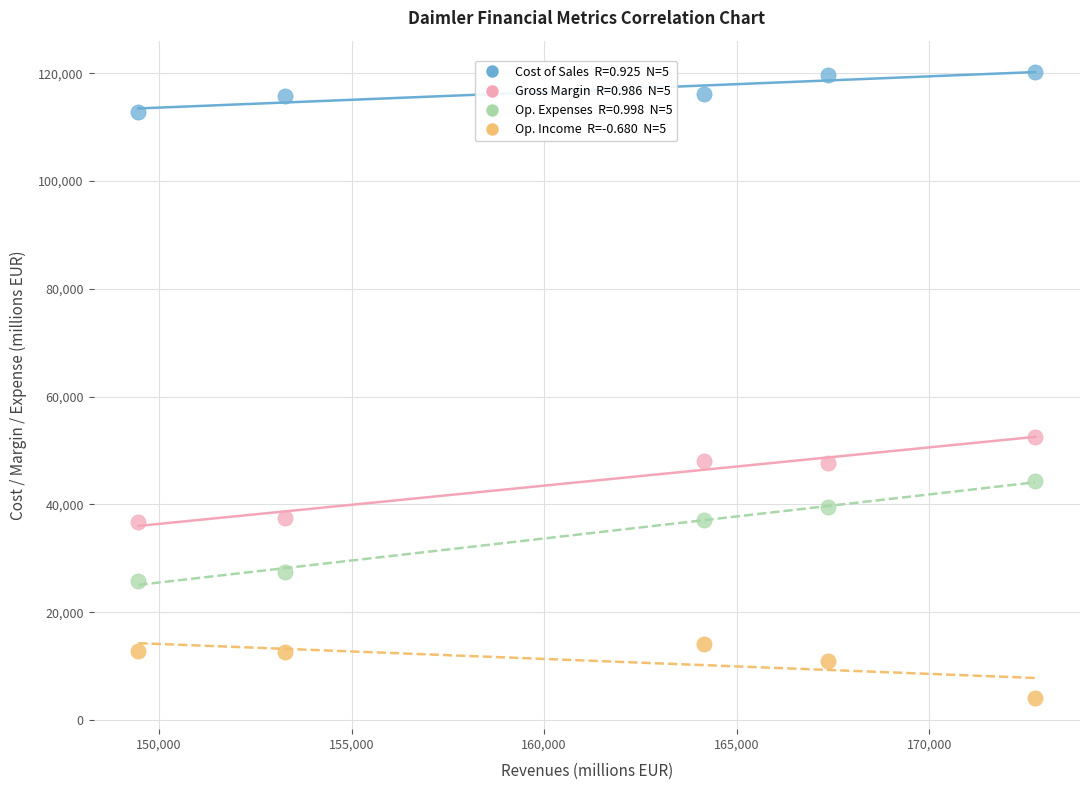

Across all series, what Y value is closest to 62172?

52521